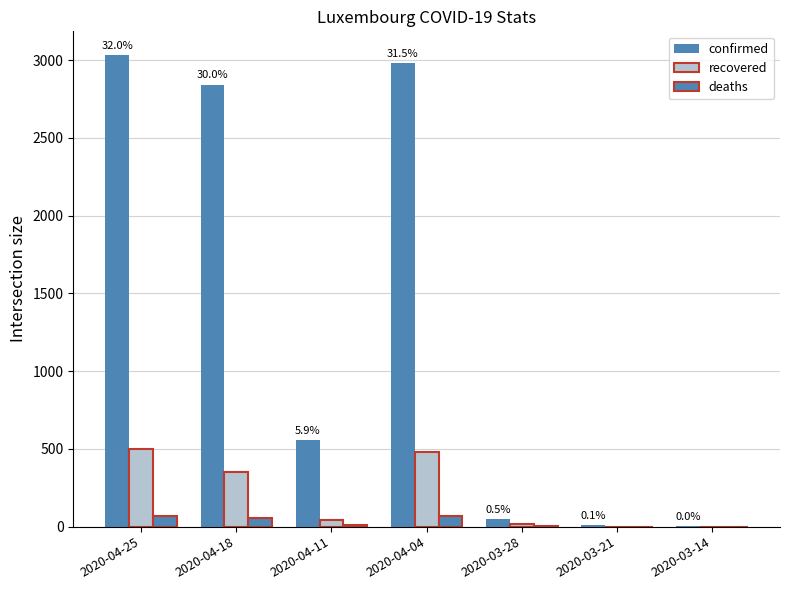

How many categories are shown in the chart?

7